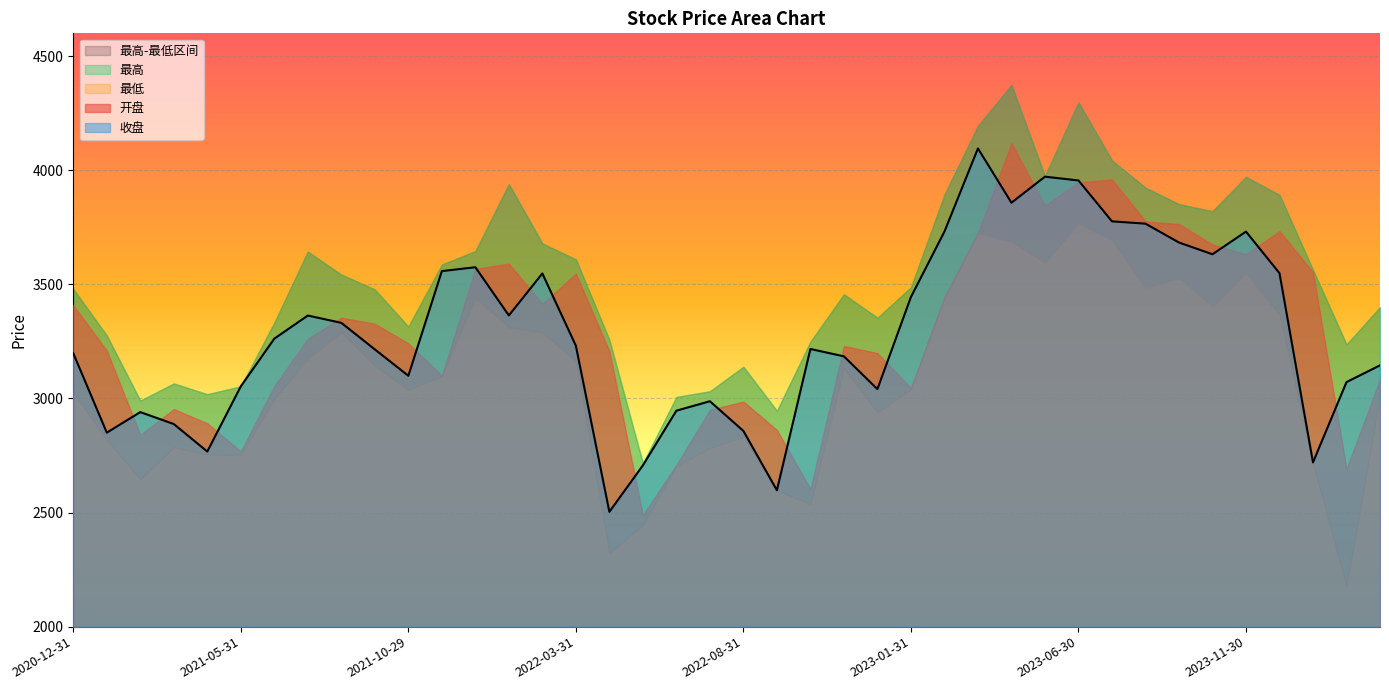

What position from the right is 2021-04-30?

36